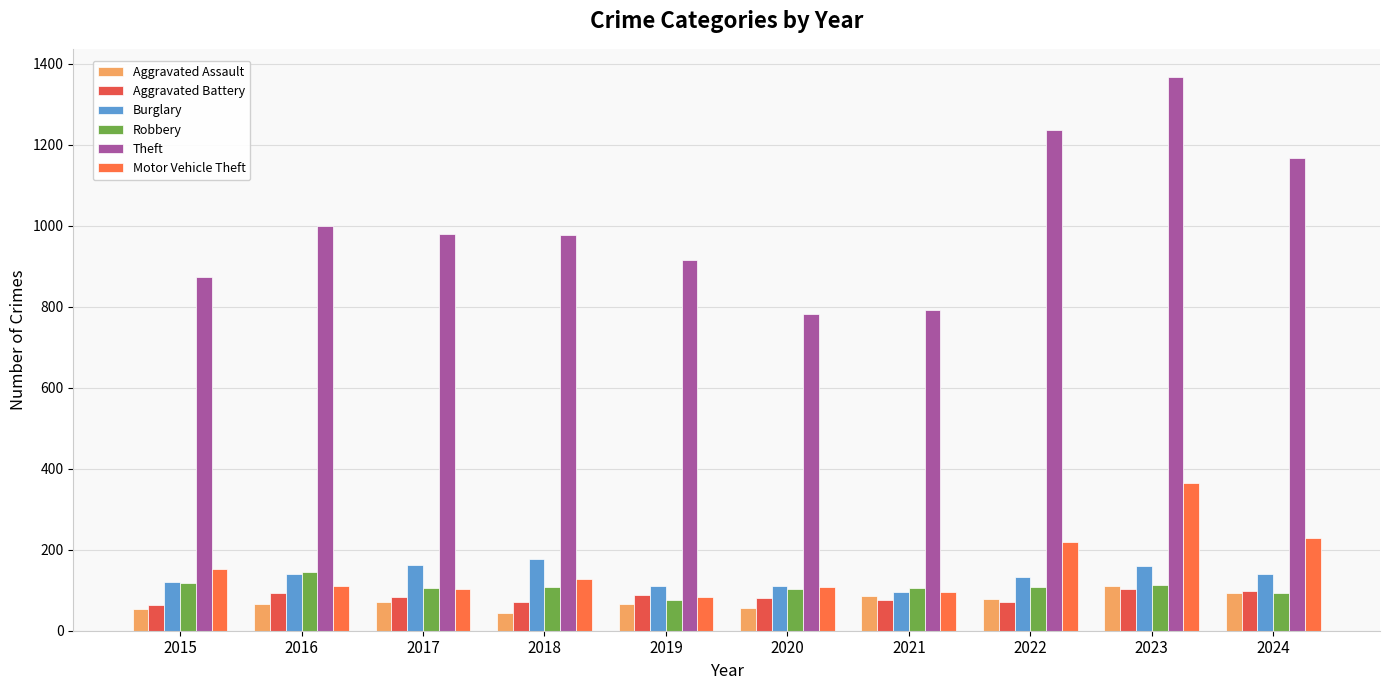

Is the value of Theft at 2021 greater than the value of Aggravated Battery at 2015?

Yes